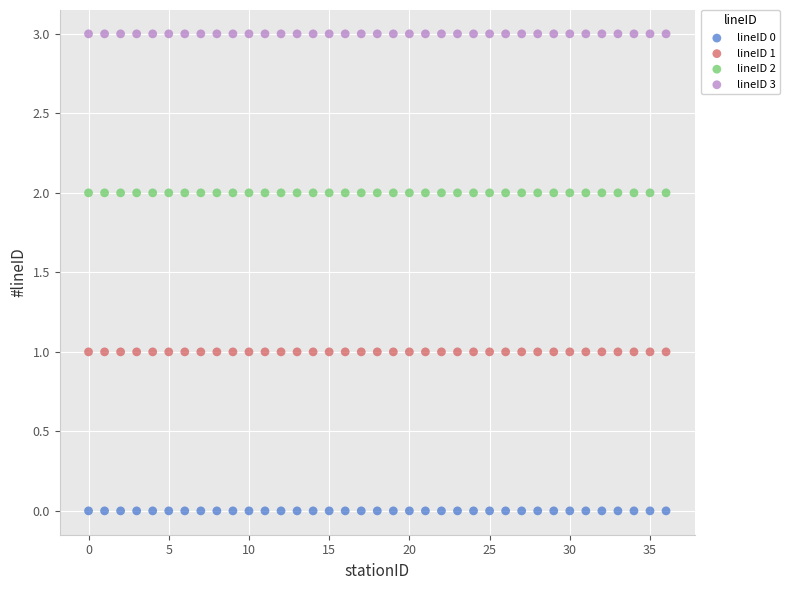

Which series contains the highest Y value?

lineID 3